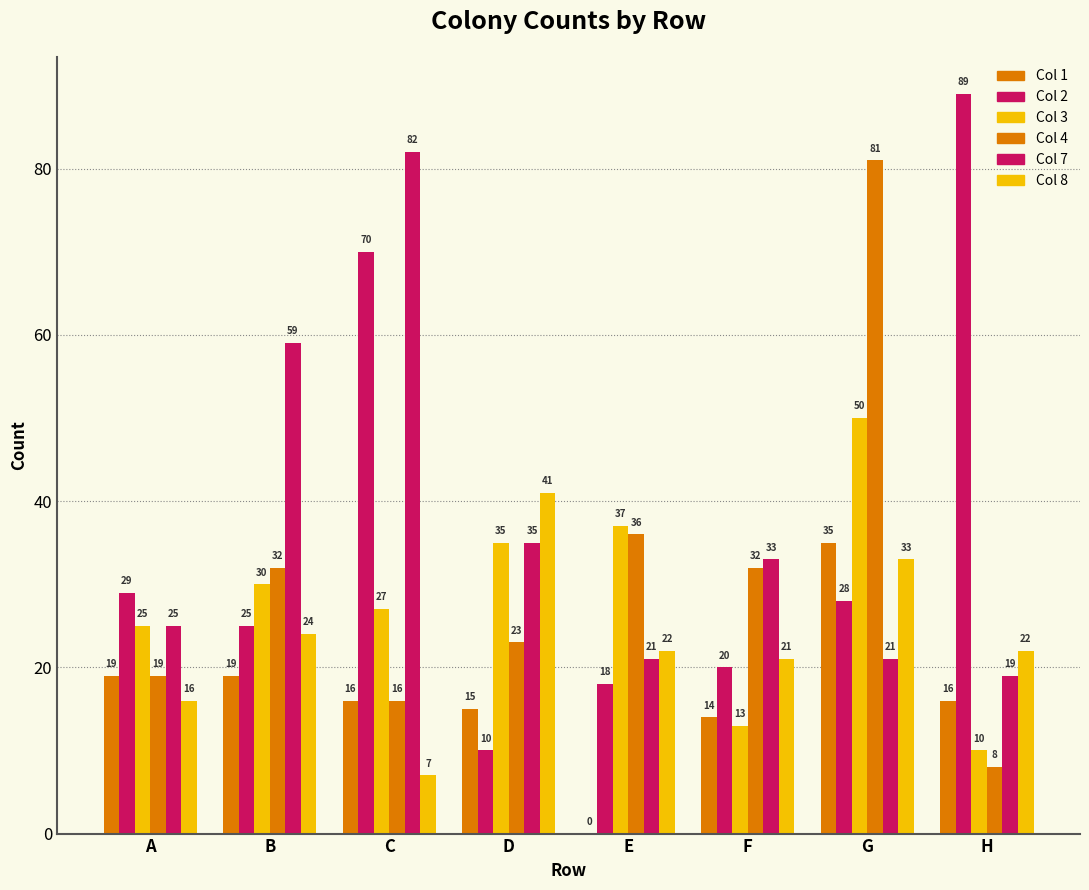

Is it true that Col 1 equals 14 at F?

True